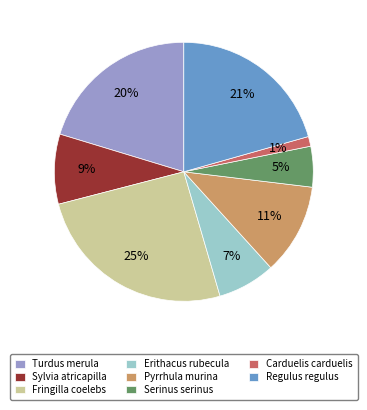

To the nearest percent, what is the difference between the largest and smallest slice percentages?

24%